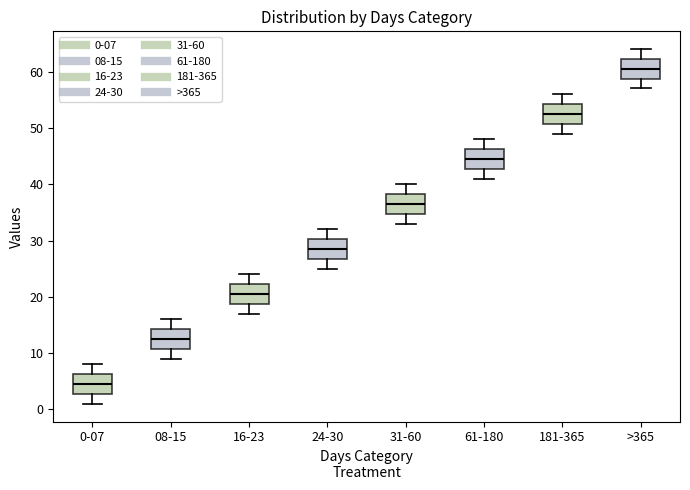

Reading left to right, transcribe this box plot: for each box, give where its median line is, the range the box spans, and where its two whiskers end, as read against the y-axis. The values are not printed on the chart, so give them approximately, as read against the axis.

0-07: median 5, box 3 to 6, whiskers 1 to 8
08-15: median 13, box 11 to 14, whiskers 9 to 16
16-23: median 21, box 19 to 22, whiskers 17 to 24
24-30: median 29, box 27 to 30, whiskers 25 to 32
31-60: median 37, box 35 to 38, whiskers 33 to 40
61-180: median 45, box 43 to 46, whiskers 41 to 48
181-365: median 53, box 51 to 54, whiskers 49 to 56
>365: median 61, box 59 to 62, whiskers 57 to 64